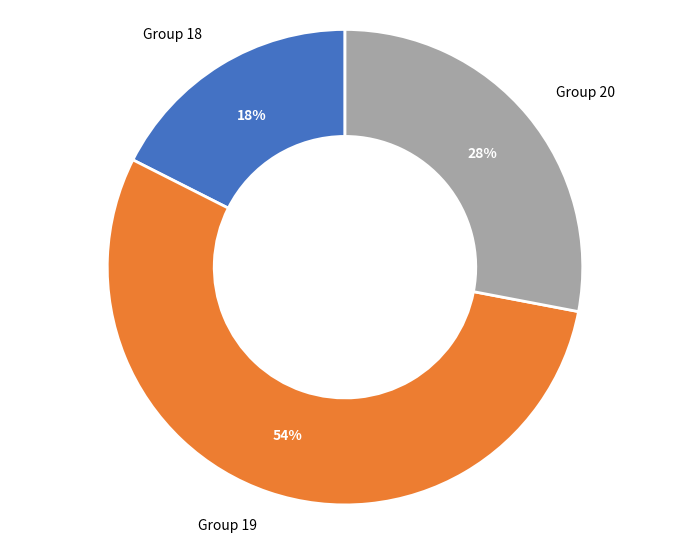

To the nearest percent, what is the average slice percentage?

33%